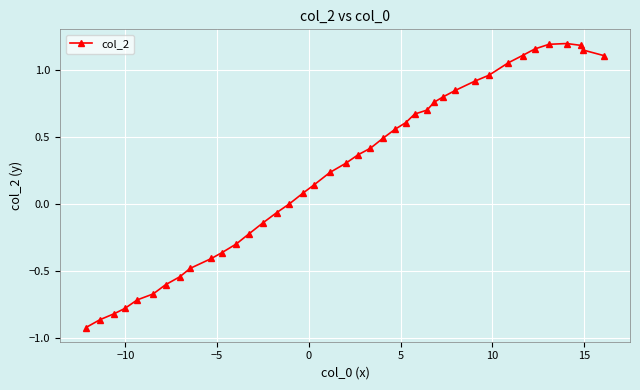

What is the sum of all values?

10.1